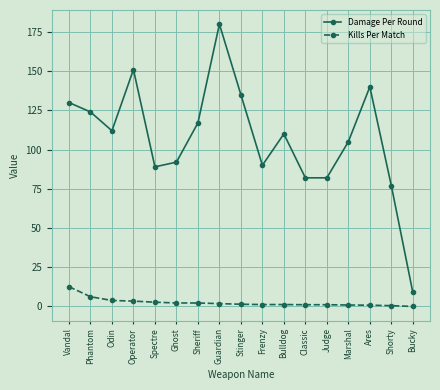

At which category does the chart reach its peak across all series?

Guardian